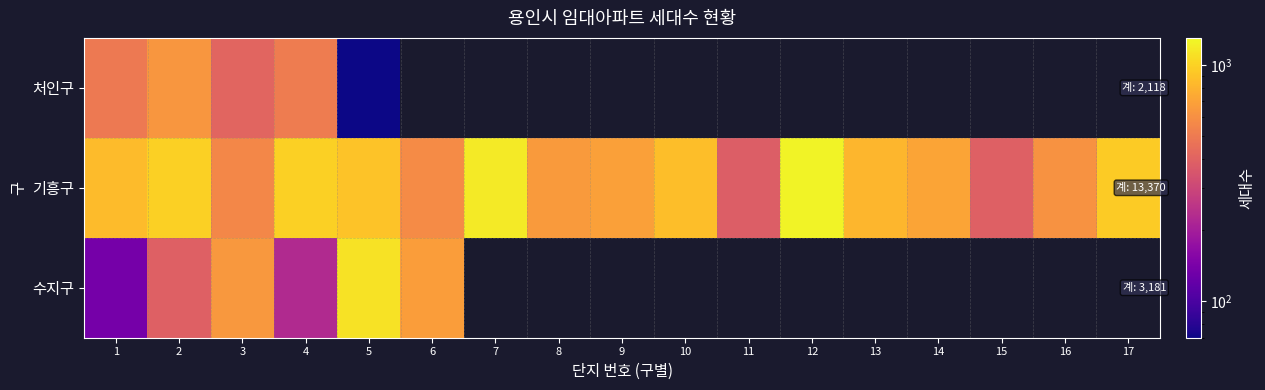

How many categories are shown in the chart?

17